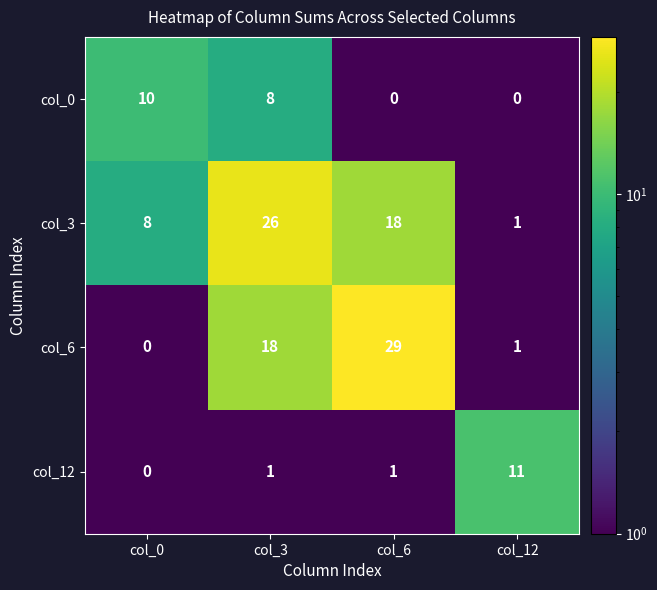

The value of col_12 at col_6 is 1. True or false?

True